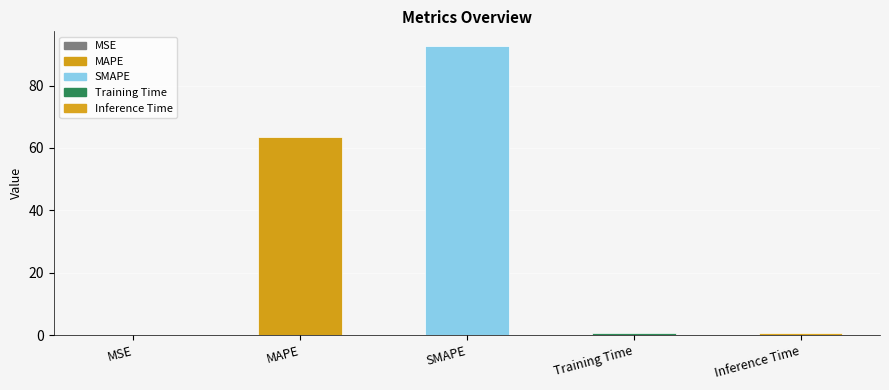

What is the sum of all values?

157.6